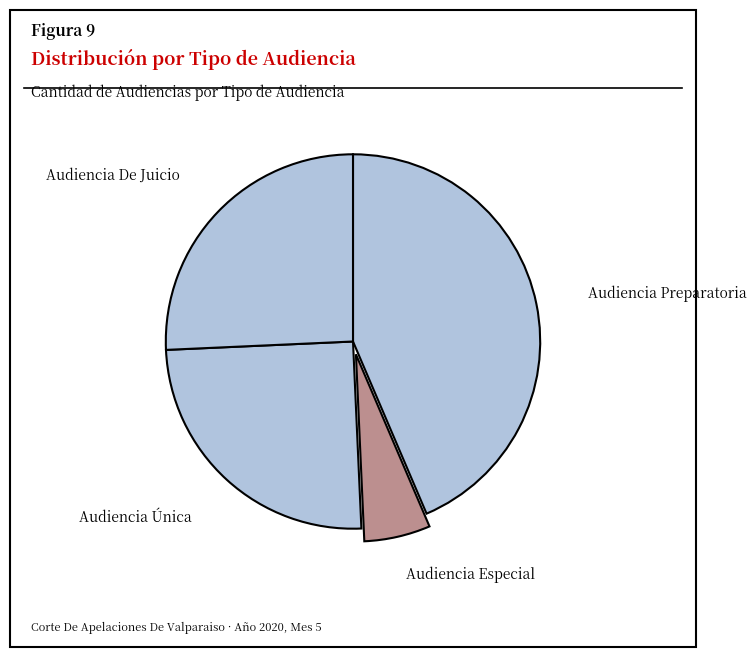

Which category has the smallest portion of the pie?

Audiencia Especial